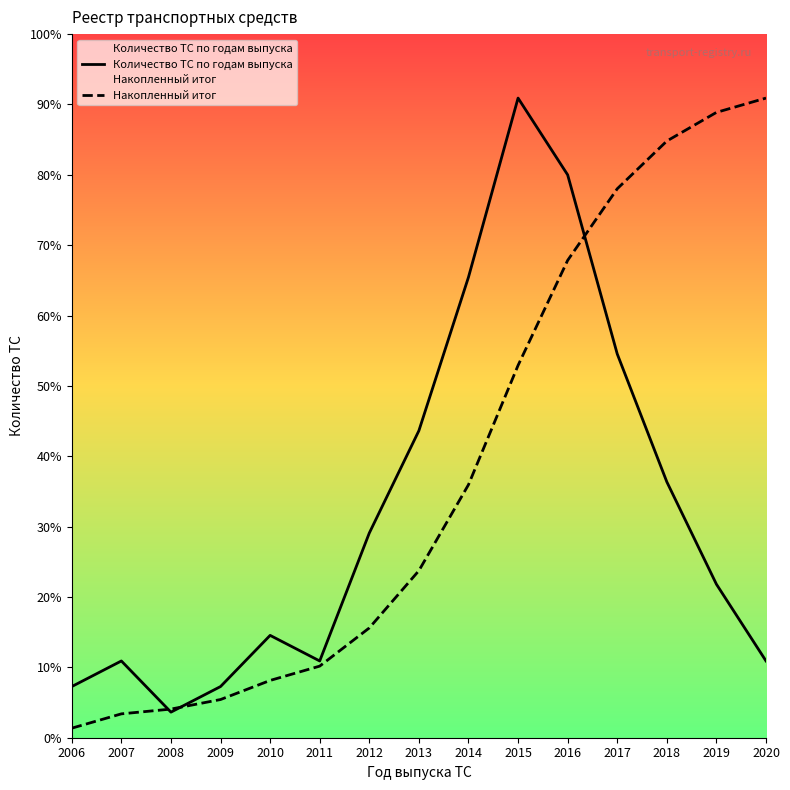

What are all the series names shown in the legend?

Количество ТС по годам выпуска, Накопленный итог